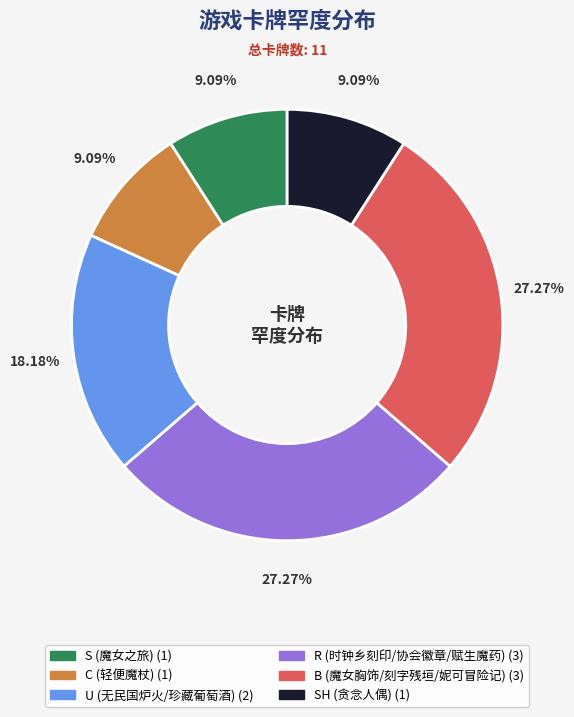

Is there any slice that represents more than half of the pie?

No